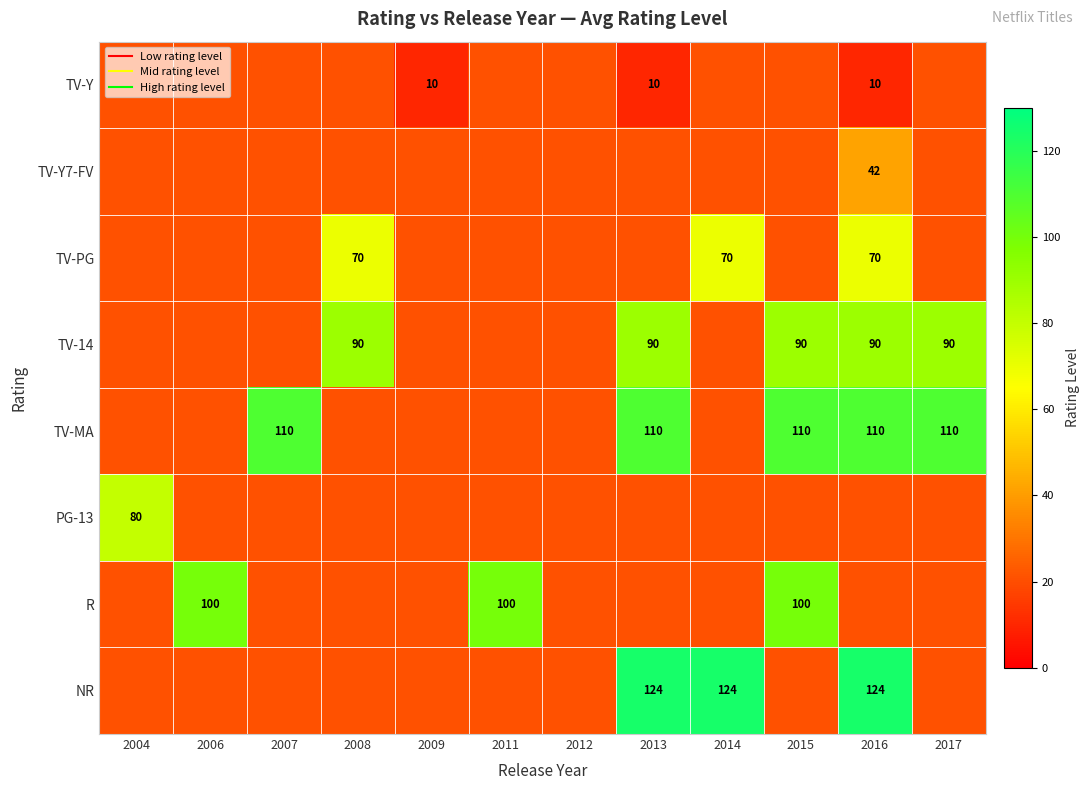

What is the difference between the TV-PG values at 2008 and 2007?

48.8